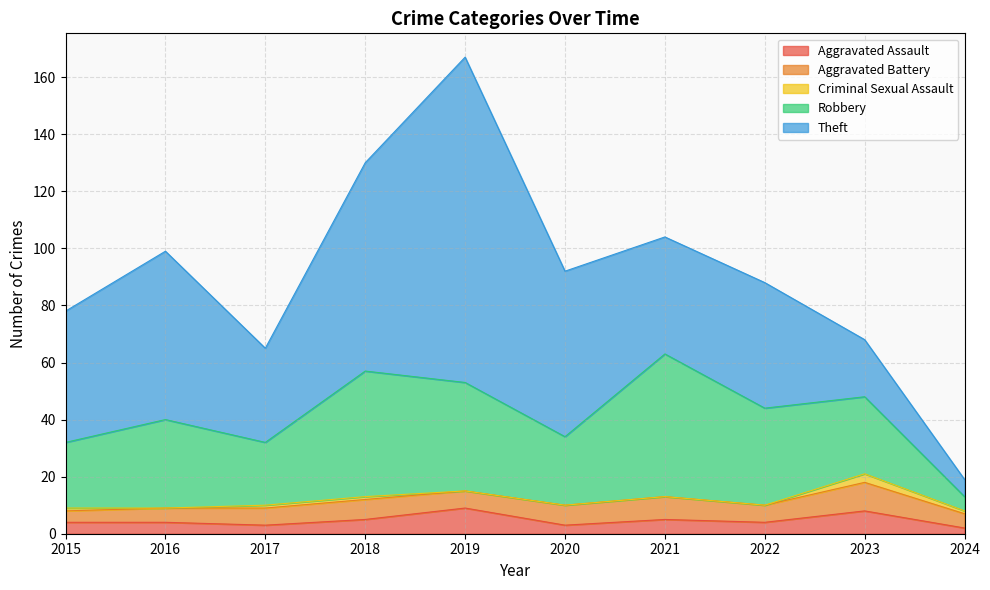

What is the difference between the maximum and minimum values in the Aggravated Assault series?

7